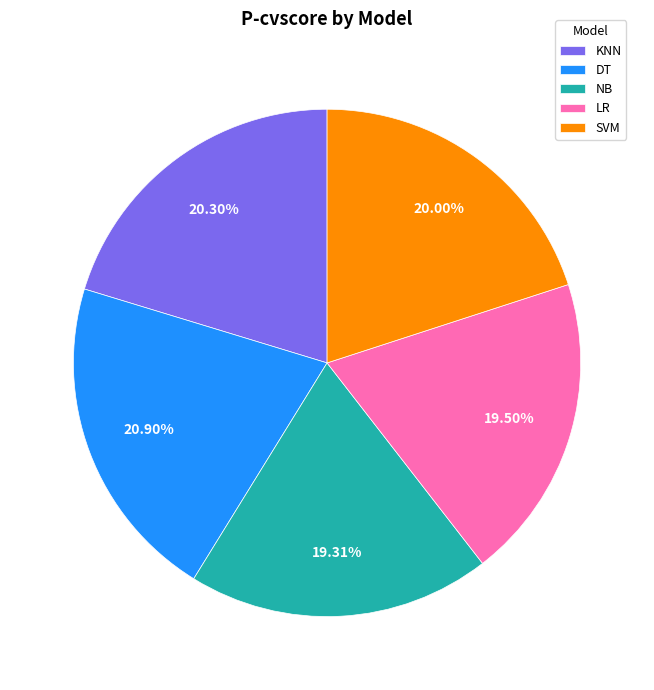

What percentage is the DT slice, to the nearest percent?

21%